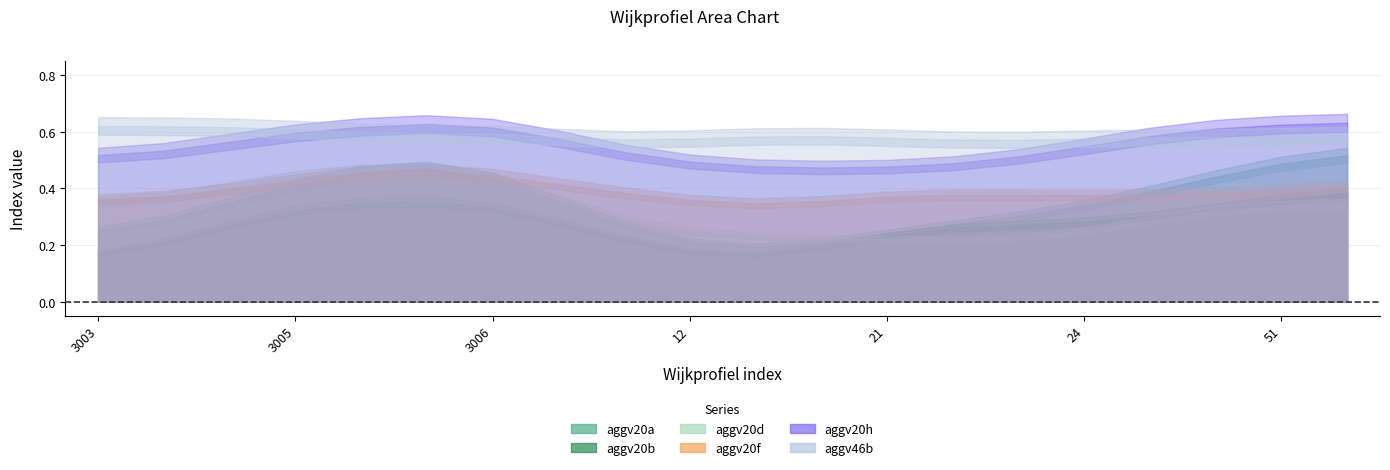

List the series in order of their peak value, highest first.

aggv20h, aggv20a, aggv46b, aggv20d, aggv20b, aggv20f